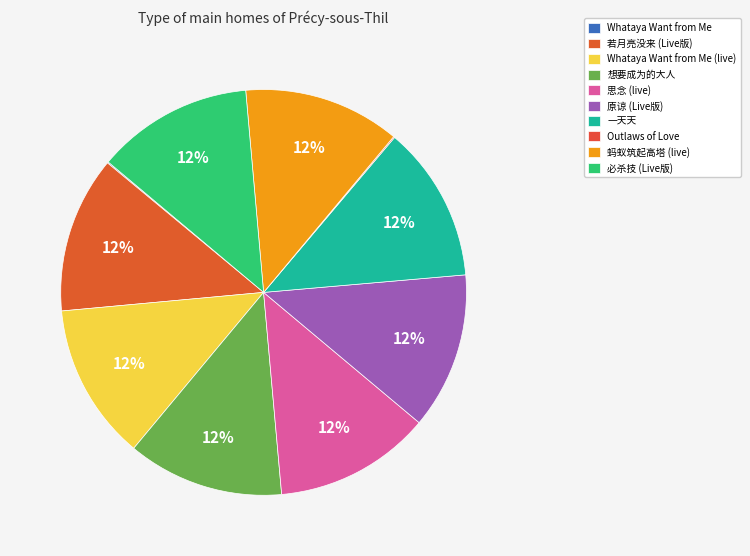

Which category has the smallest portion of the pie?

Outlaws of Love